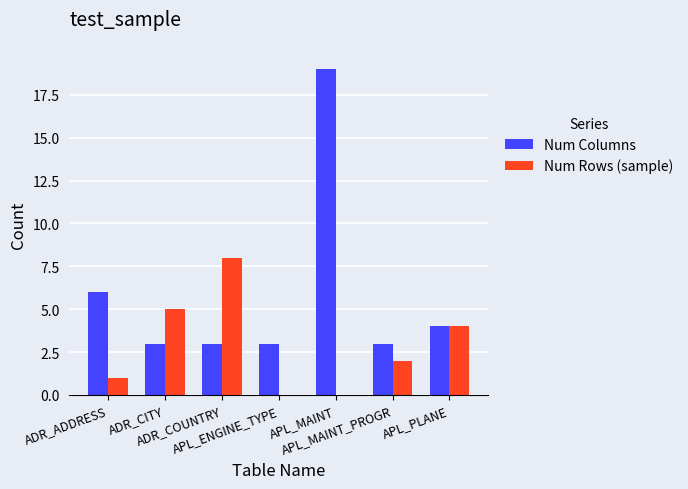

Count the number of data series in this chart.

2